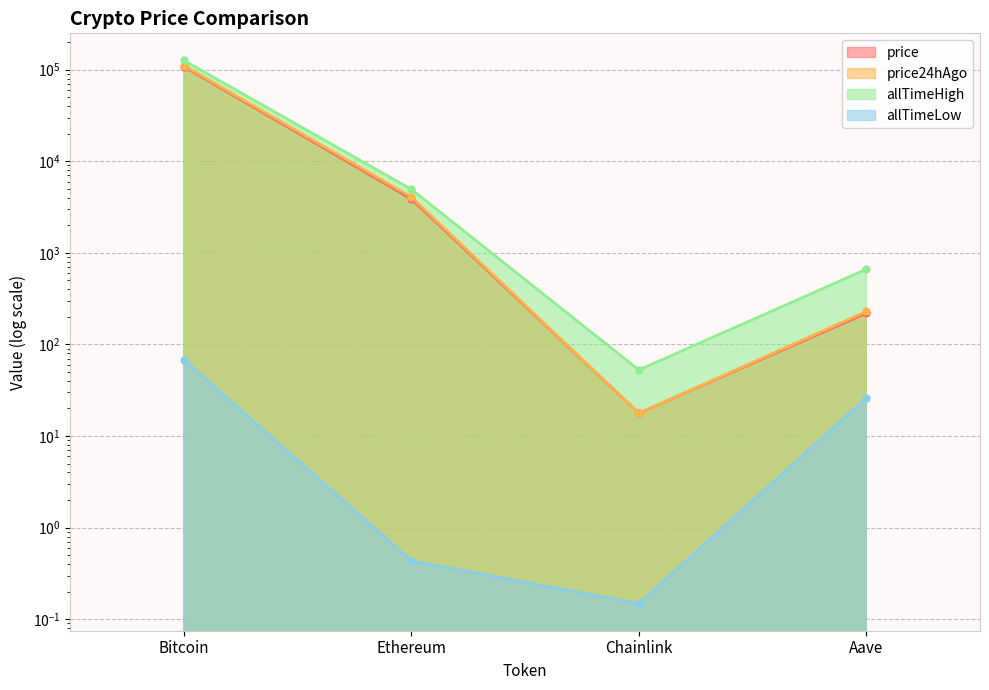

What position from the left is Bitcoin?

1